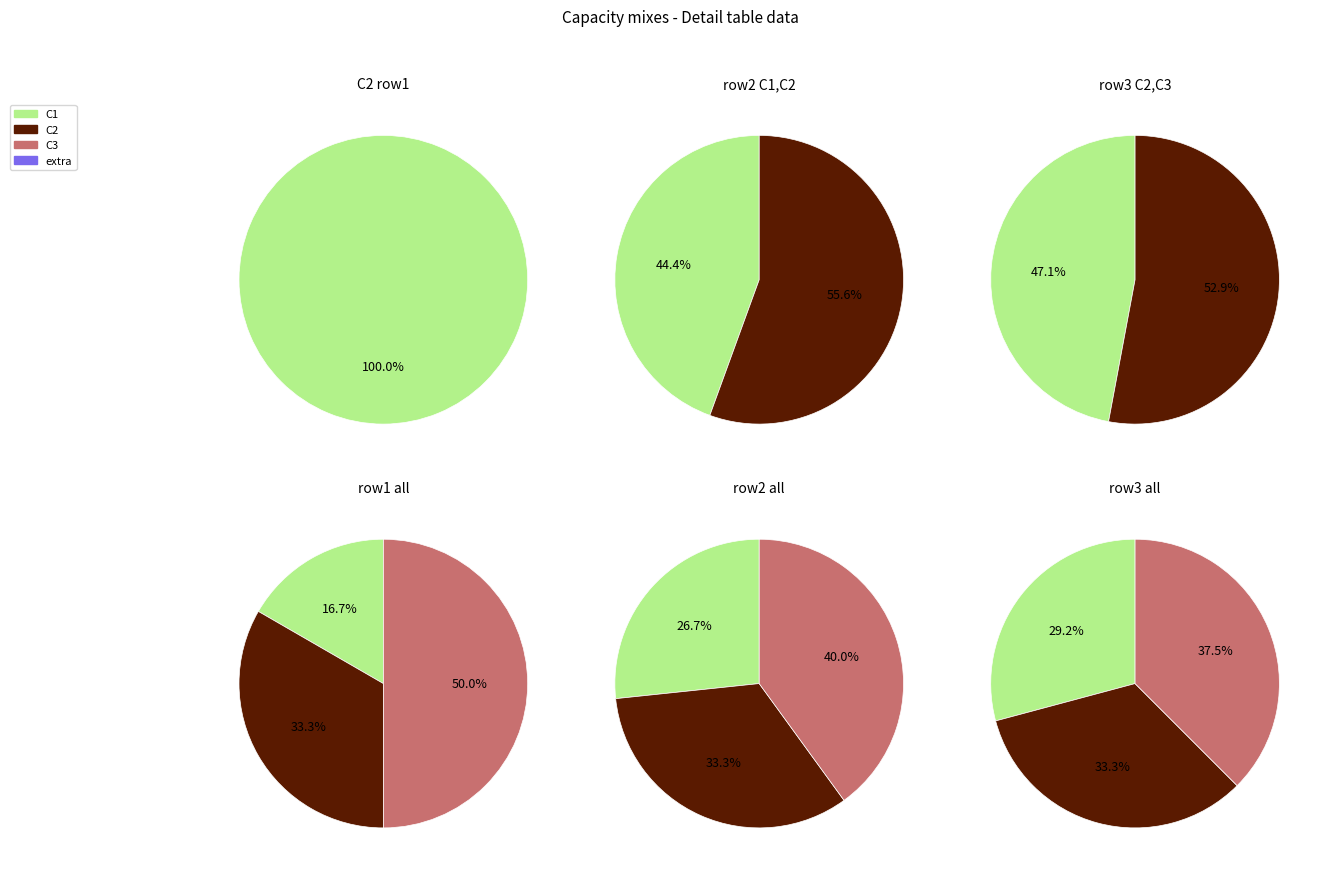

Does 7 represent more than half of the total?

Yes